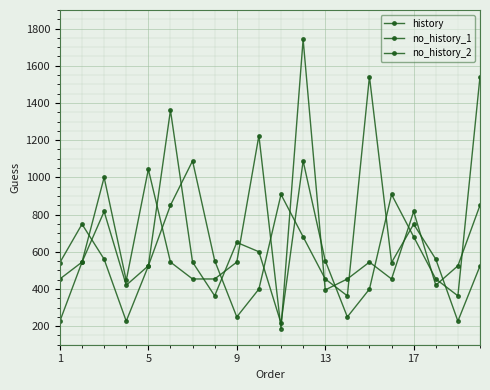

Where is history nearest to the value 963?

9